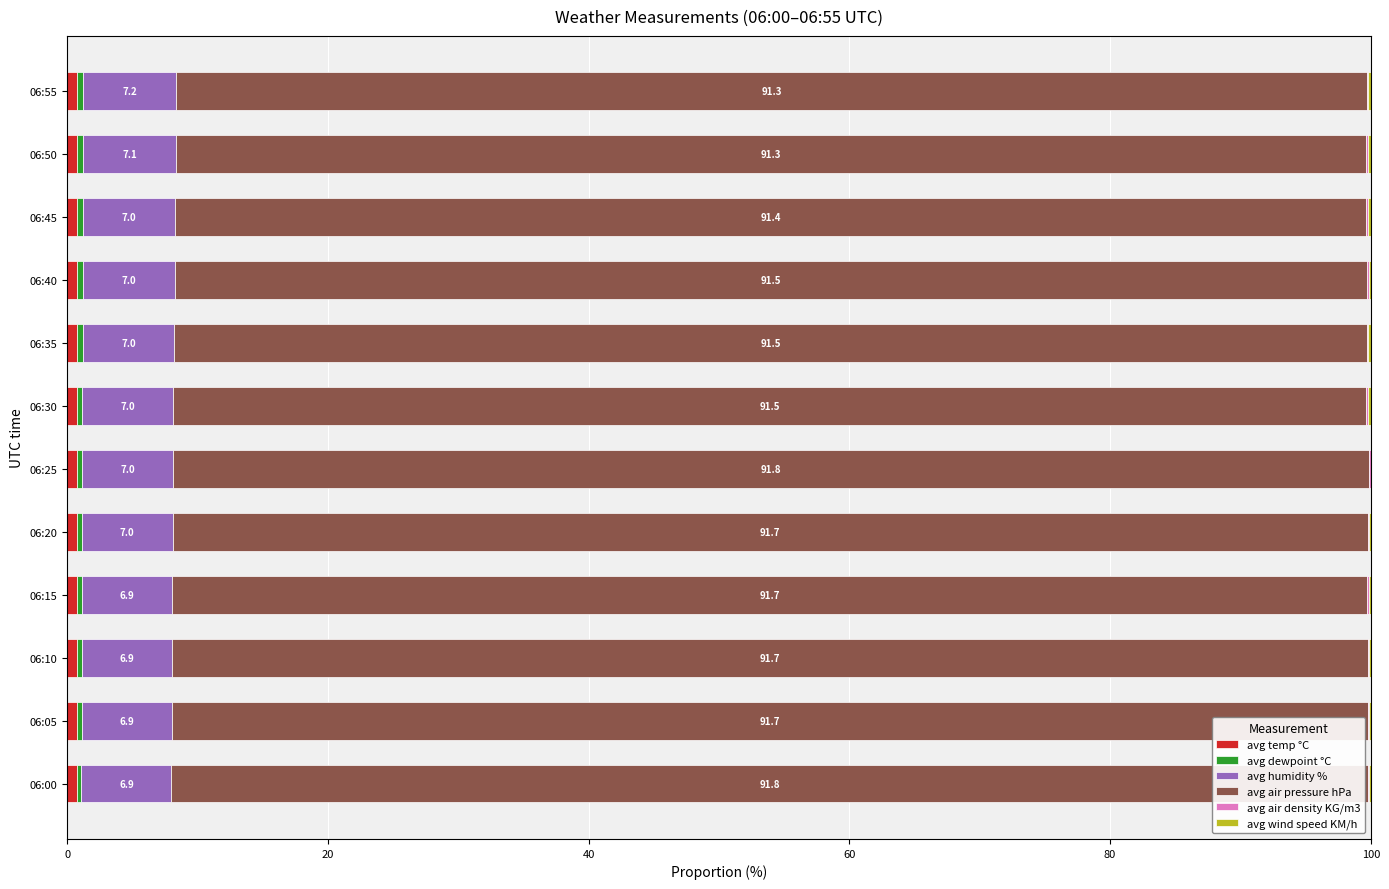

Count the number of categories in the chart.

12